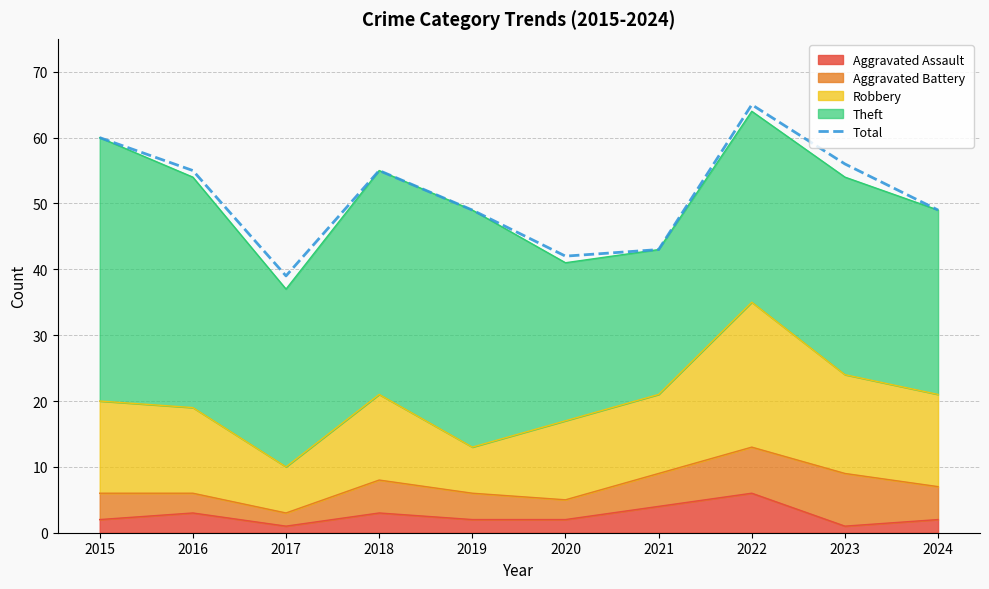

Does the chart have visible grid lines?

Yes